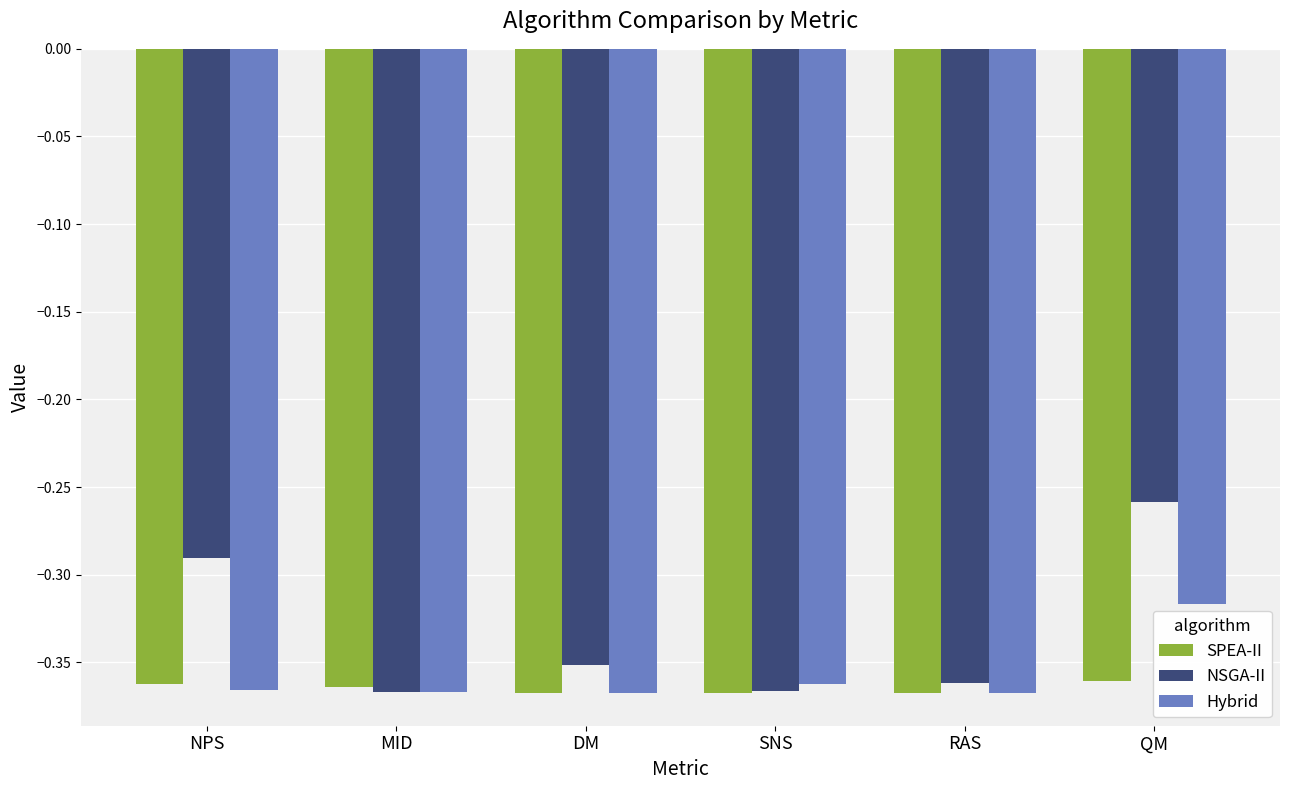

Which category has the highest value across all series?

QM